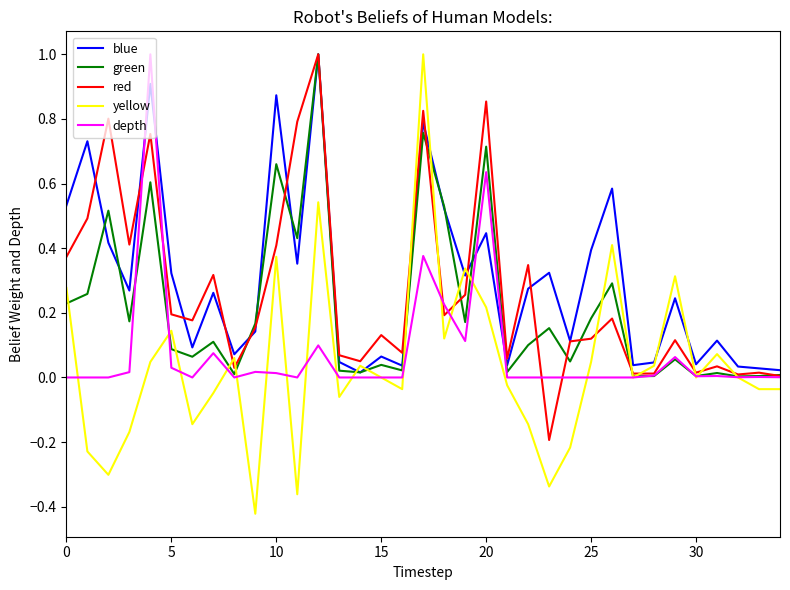

Which series has the largest range (max minus min)?

yellow